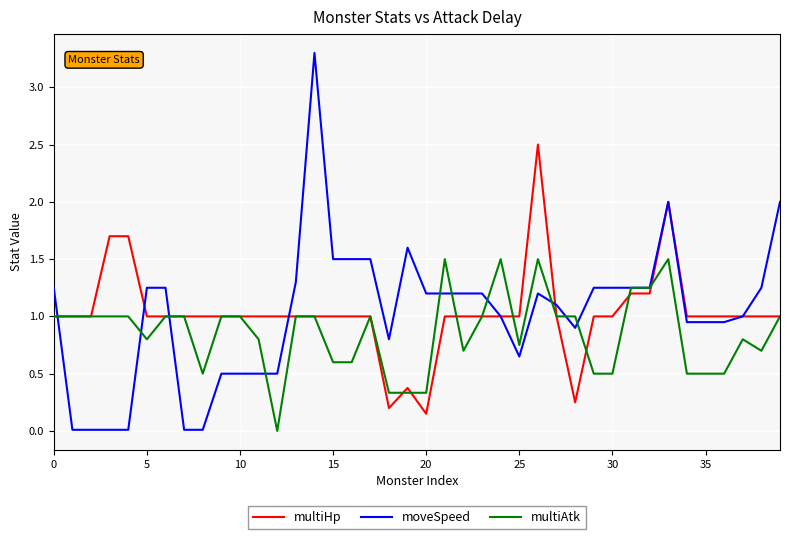

Rank the series by their maximum value, from lowest to highest.

multiAtk, multiHp, moveSpeed